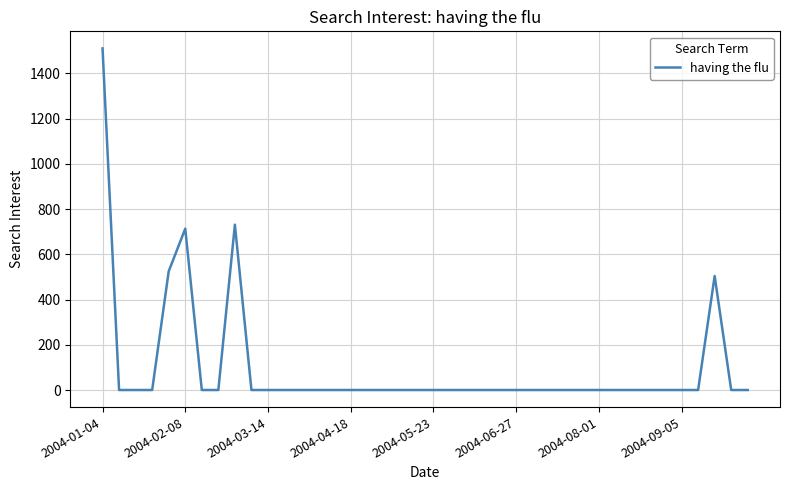

What is the greatest value displayed?

1510.6